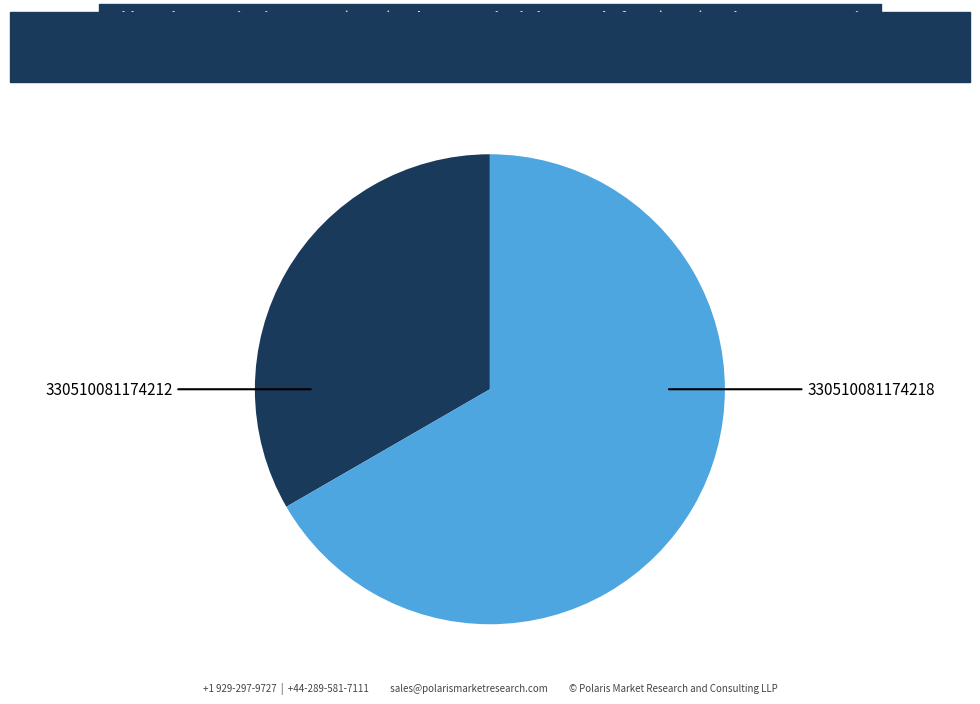

Which category accounts for the majority?

330510081174218